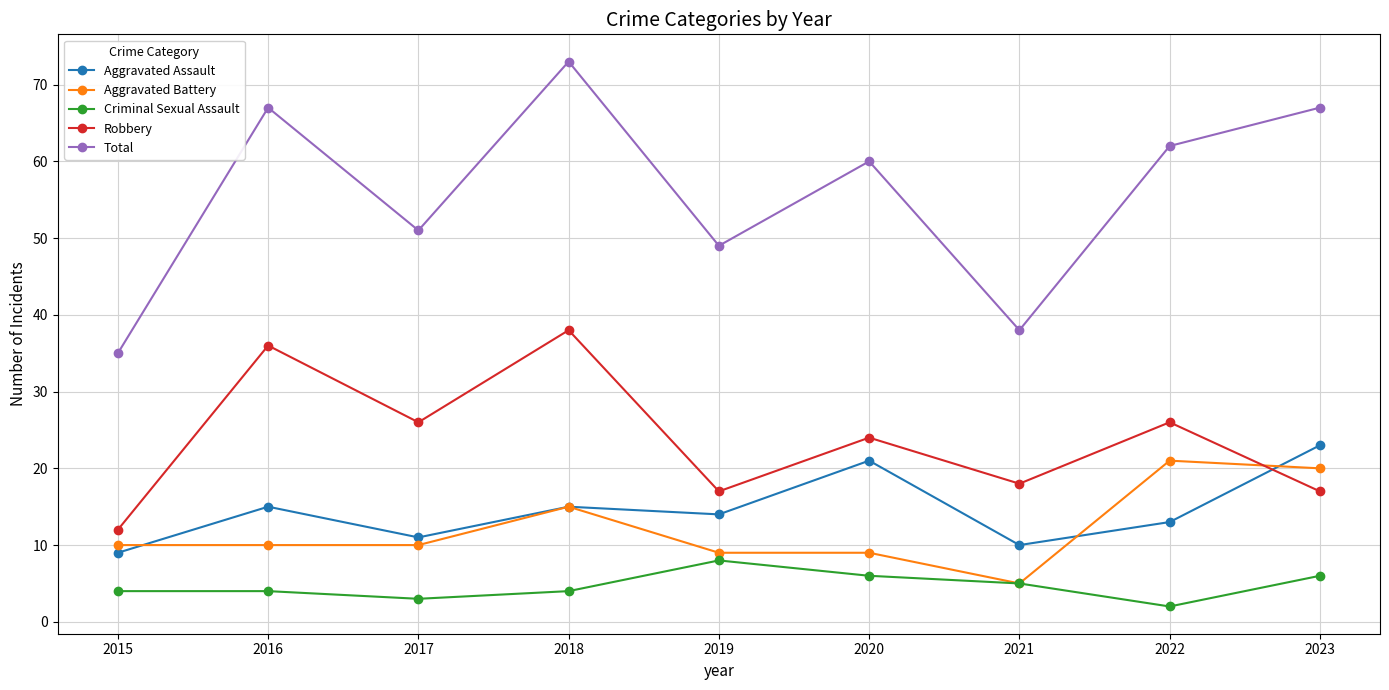

At 2017, list the series in order from smallest to largest.

Criminal Sexual Assault, Aggravated Battery, Aggravated Assault, Robbery, Total